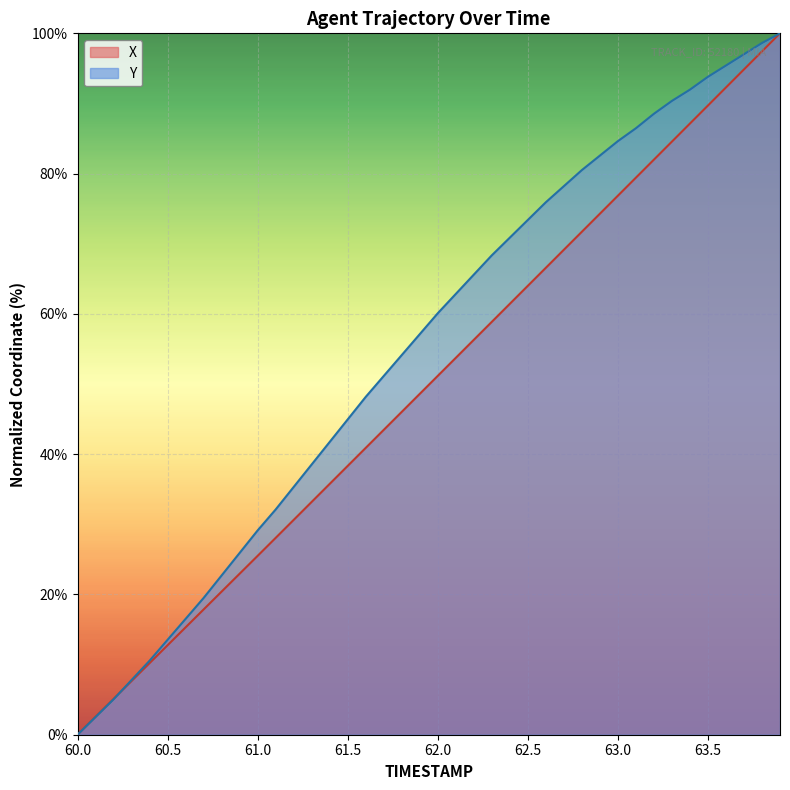

What is the sum of the X values at 61.3 and 61.9?

81.8